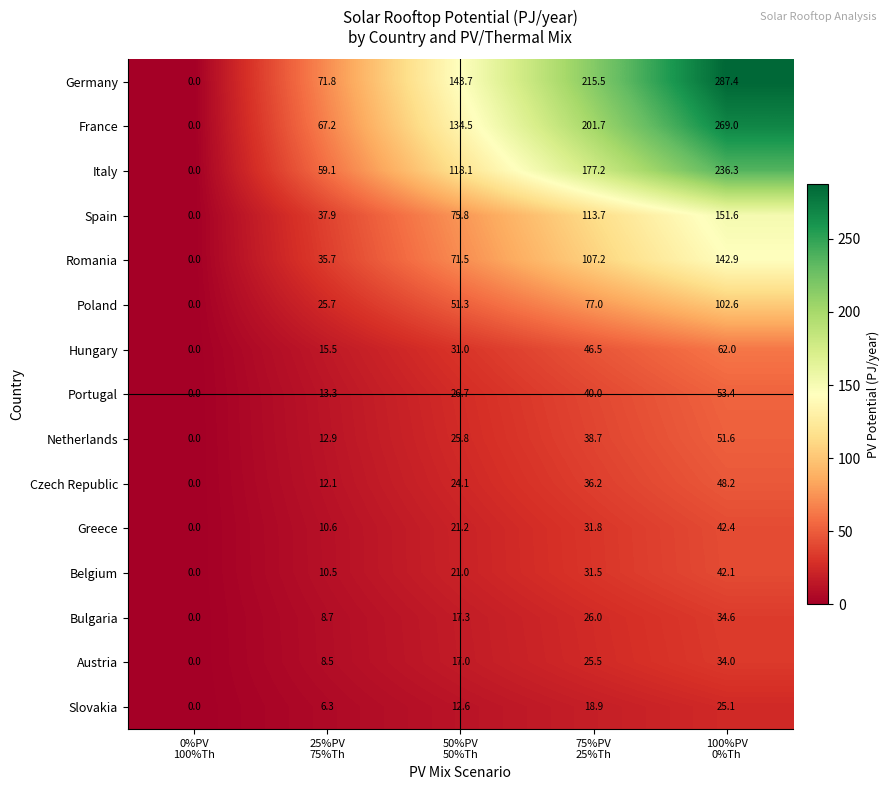

Rank the series at 25%PV
75%Th from highest to lowest value.

Germany, France, Italy, Spain, Romania, Poland, Hungary, Portugal, Netherlands, Czech Republic, Greece, Belgium, Bulgaria, Austria, Slovakia